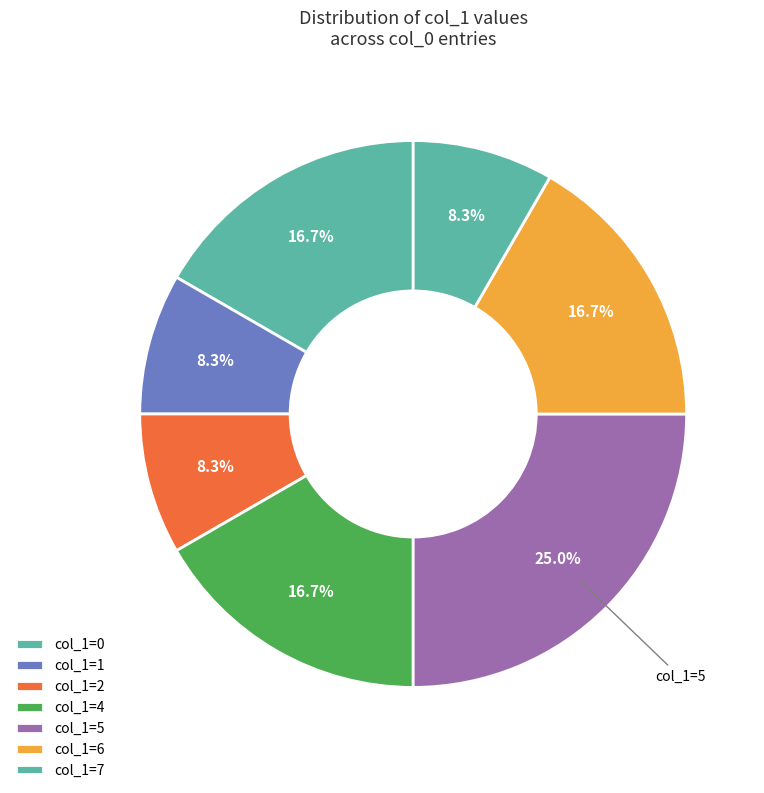

How many segments does this pie chart have?

7